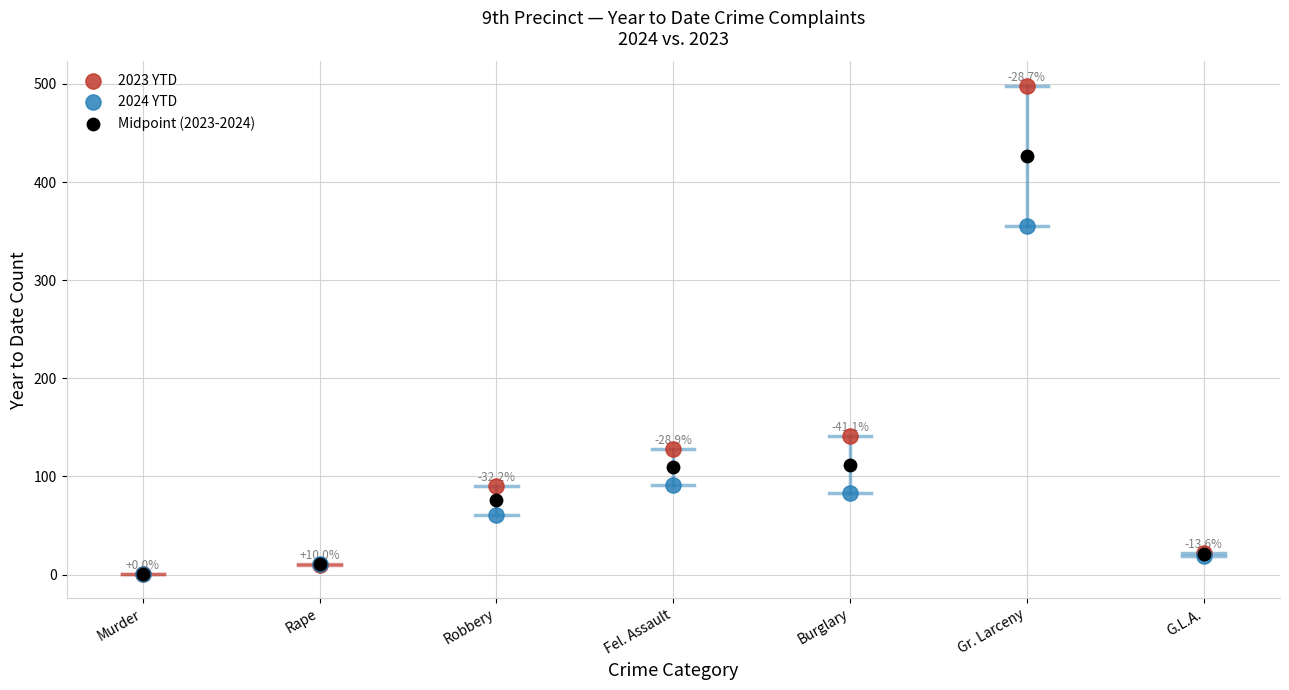

Which series reaches the maximum Y coordinate?

2023 YTD